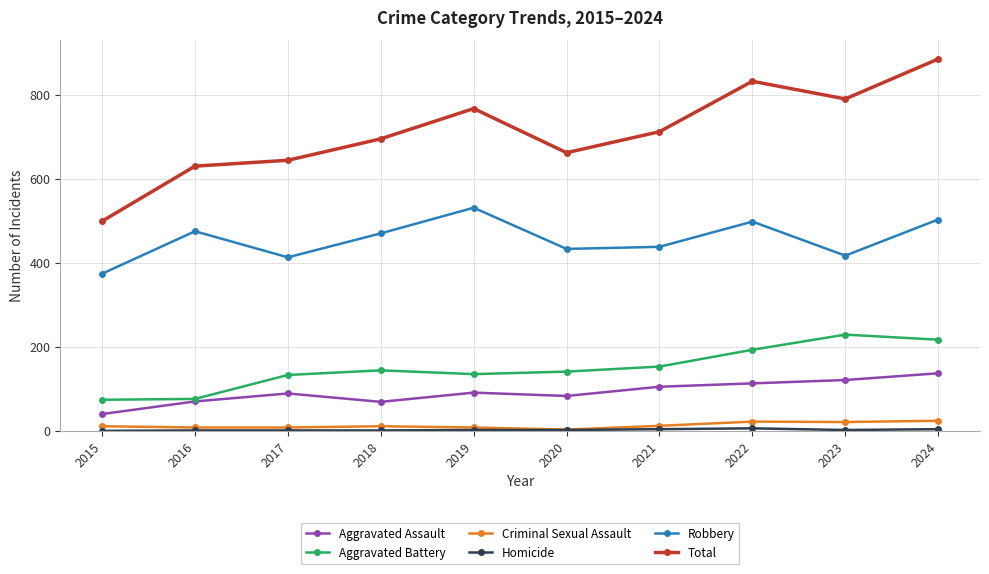

What is the maximum value for Criminal Sexual Assault?

24